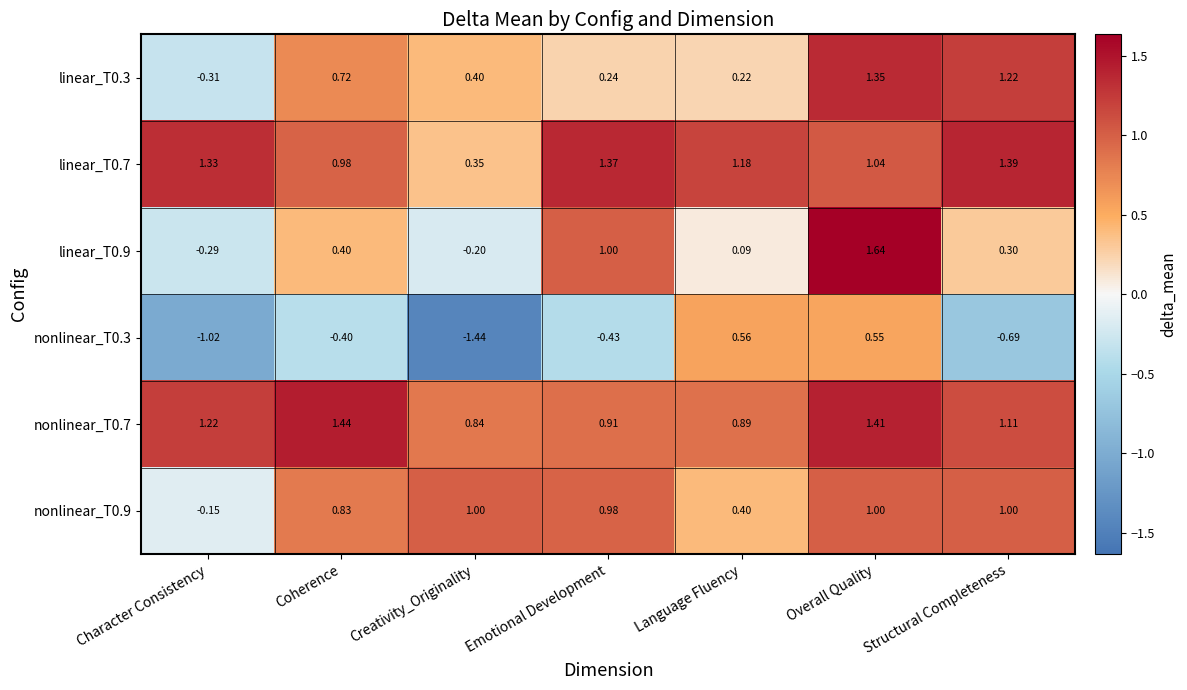

Where does the linear_T0.3 series first go above 0?

Coherence